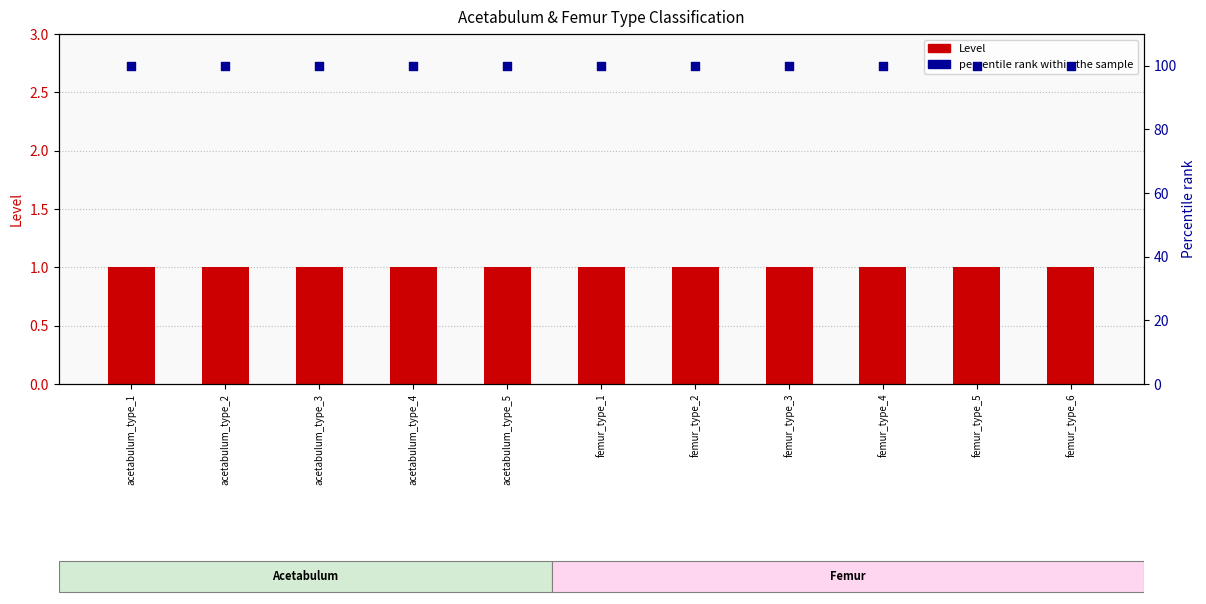

What are all the series names shown in the legend?

Level, percentile rank within the sample